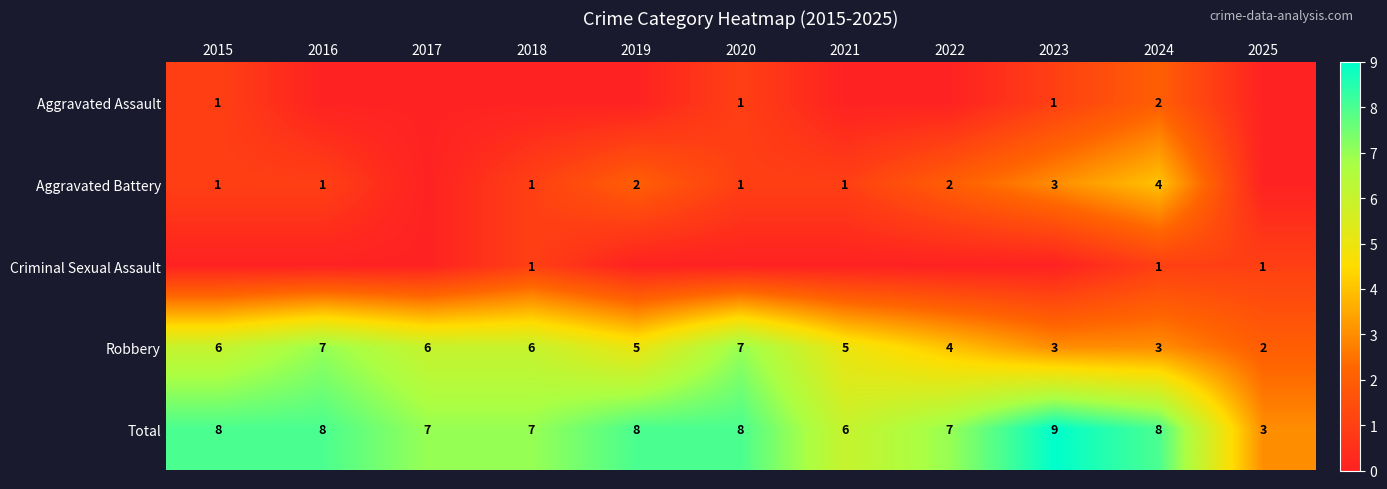

Read the Robbery value at 2020.

7